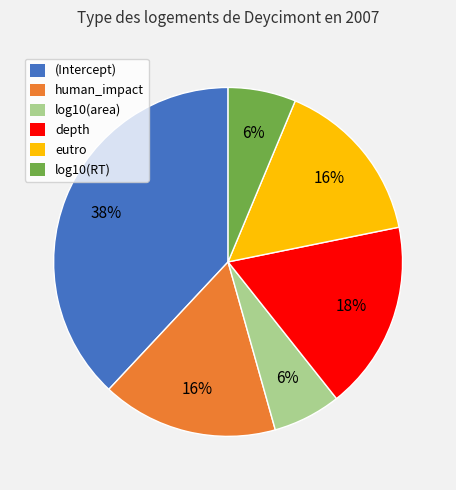

True or false: log10(area) accounts for 1% of the total.

False